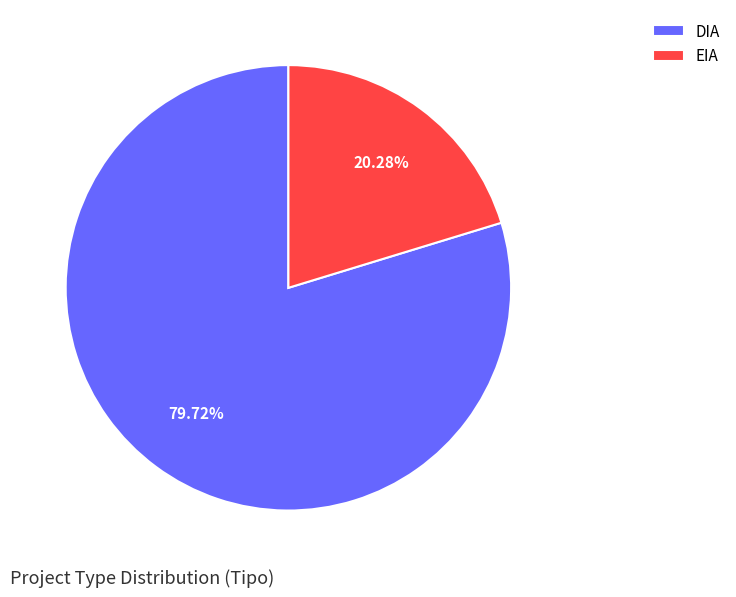

What is the ratio of the value at DIA to the value at EIA?

3.9